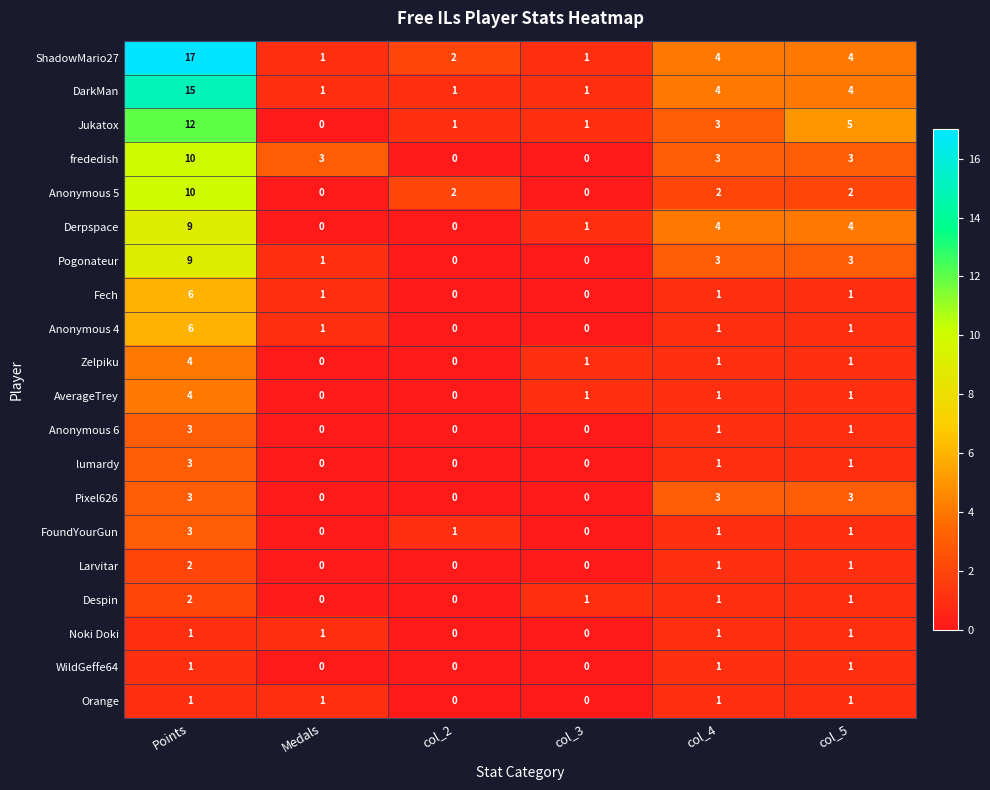

Count the Noki Doki values in the range 0 to 1.

6